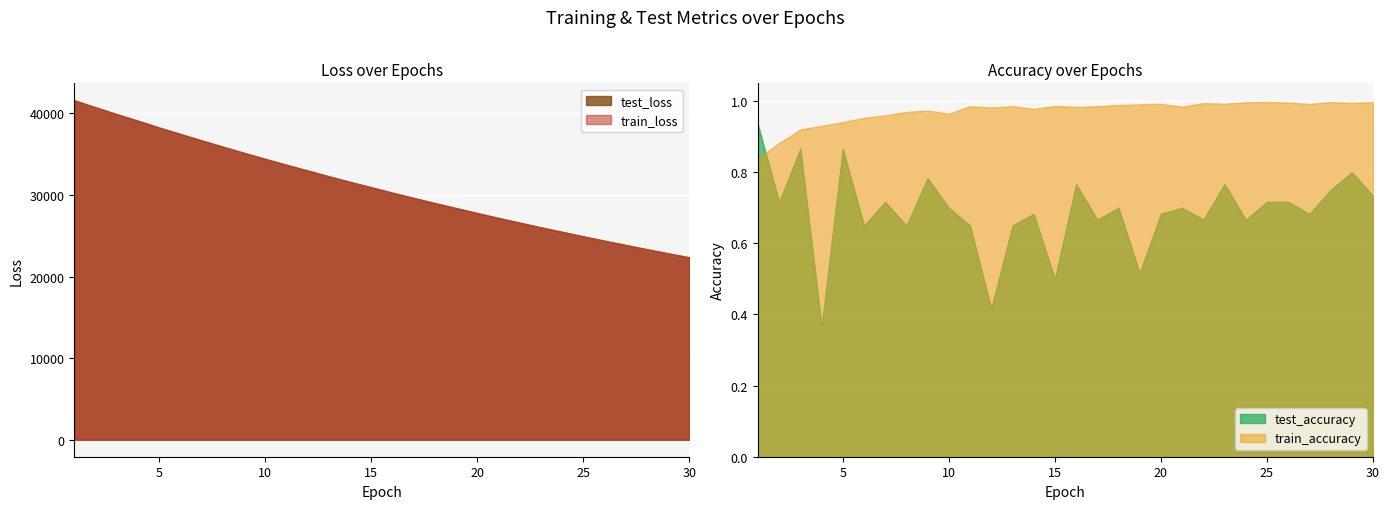

What is the lowest value of the test_loss series?

22367.6